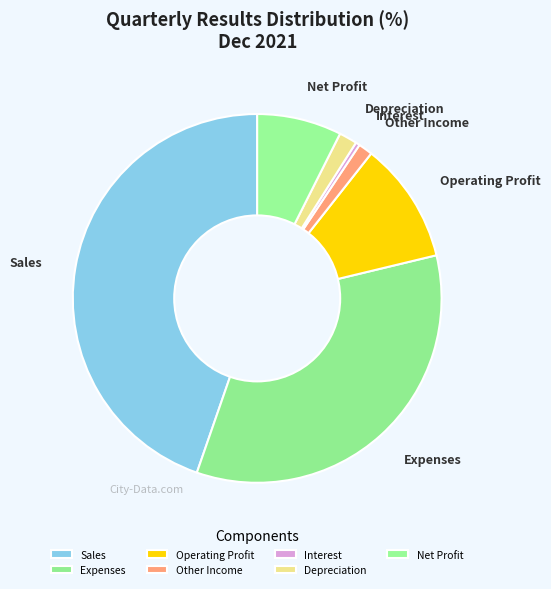

Do Depreciation and Operating Profit together represent more than half of the pie?

No